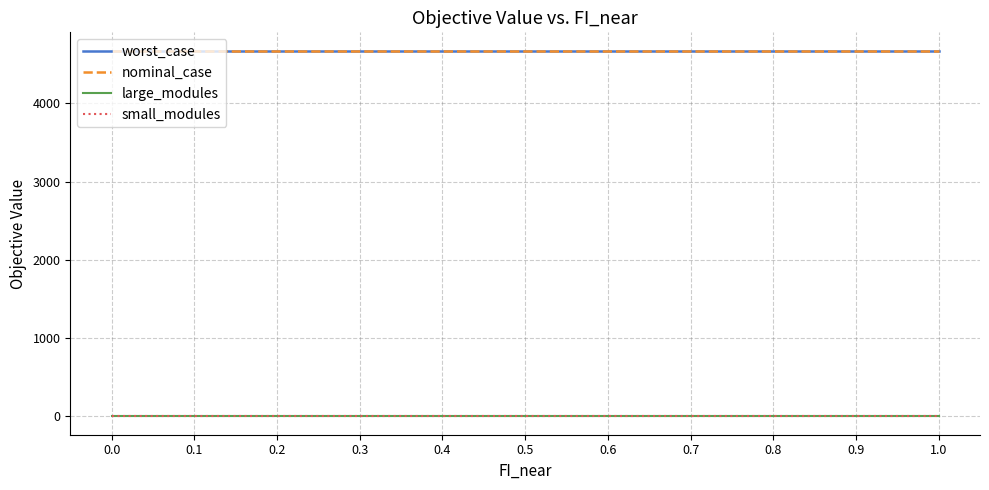

What is the sum of all small_modules values?

33.0